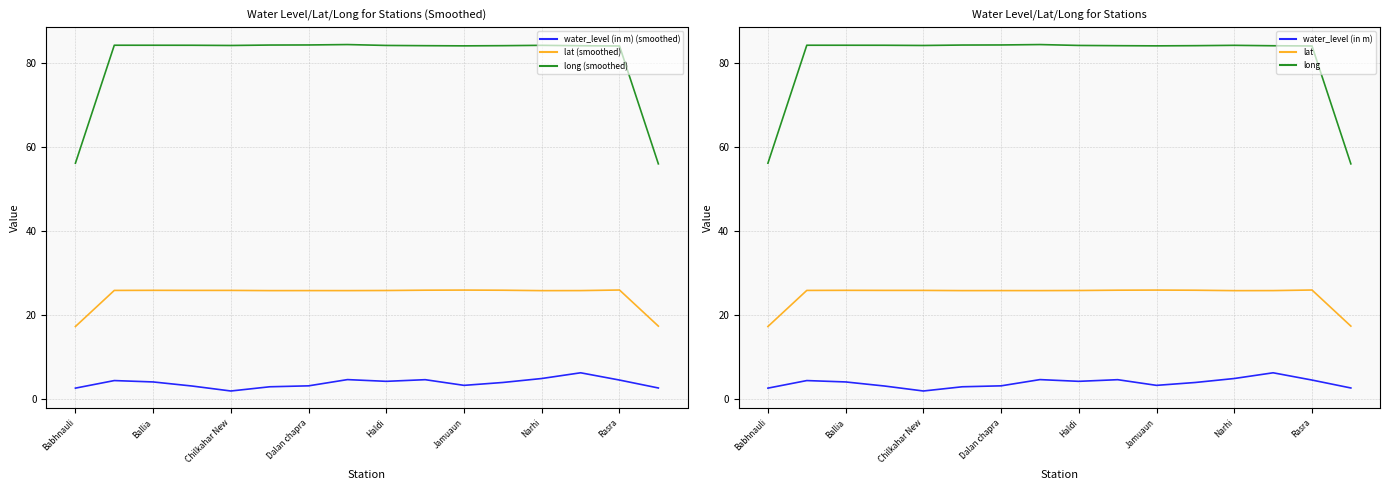

What value does the lat (smoothed) series have at Jamuaun?

25.9